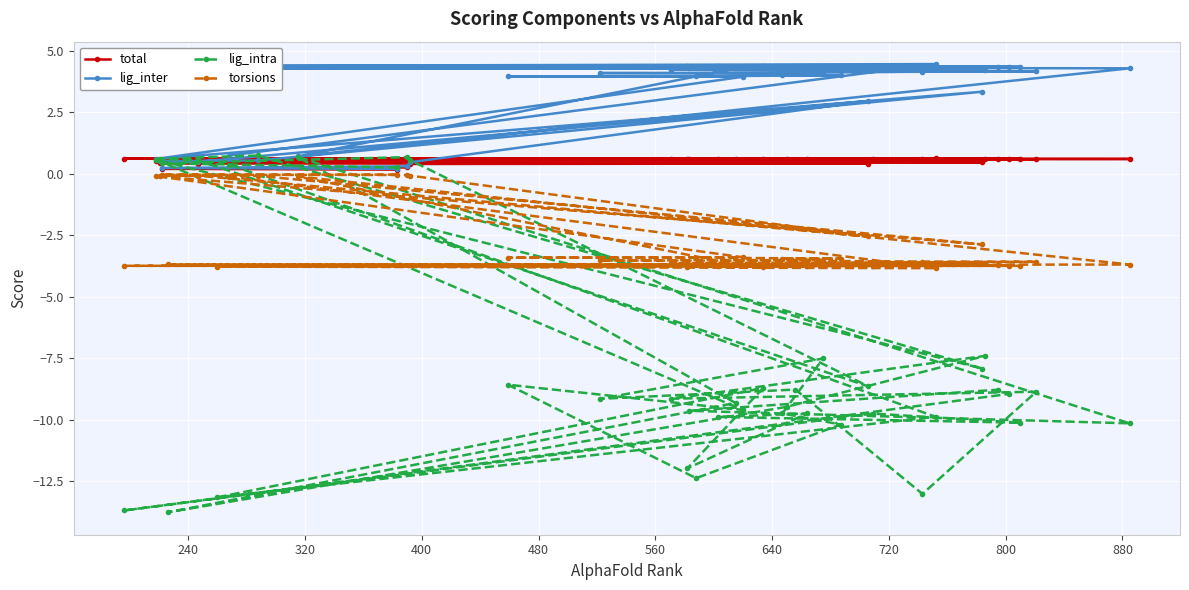

What is the value of the total point at the 10th from the left?

0.6